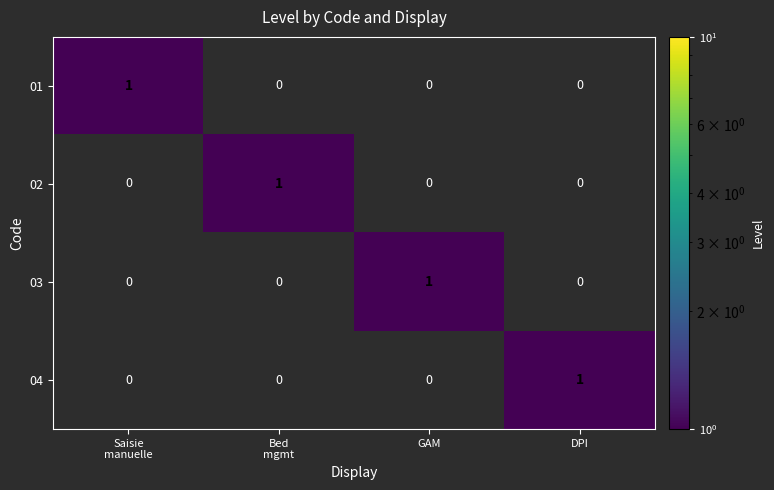

At how many categories does at least one series exceed 0?

4